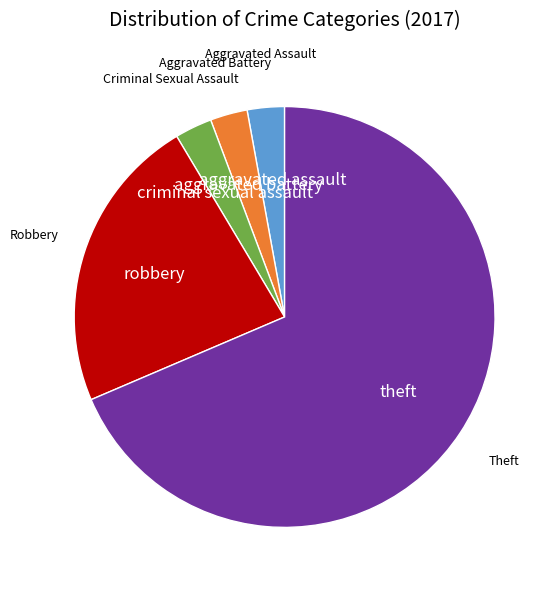

Do Robbery and Aggravated Battery together represent more than half of the pie?

No